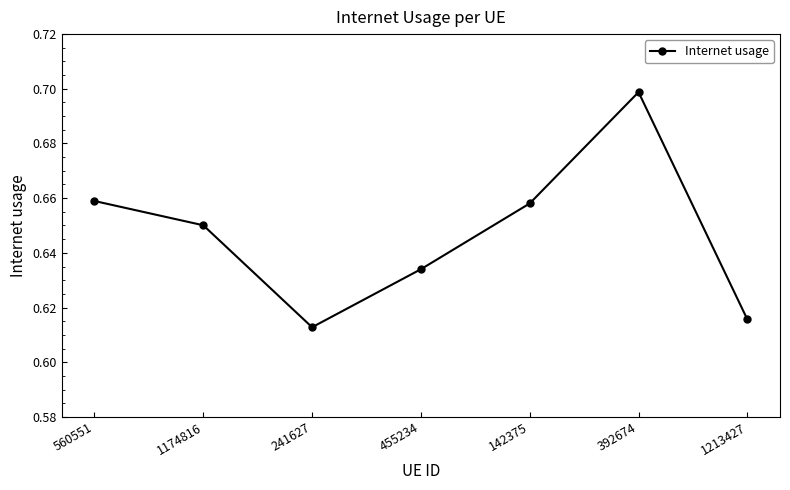

Which category has the highest value across all series?

392674